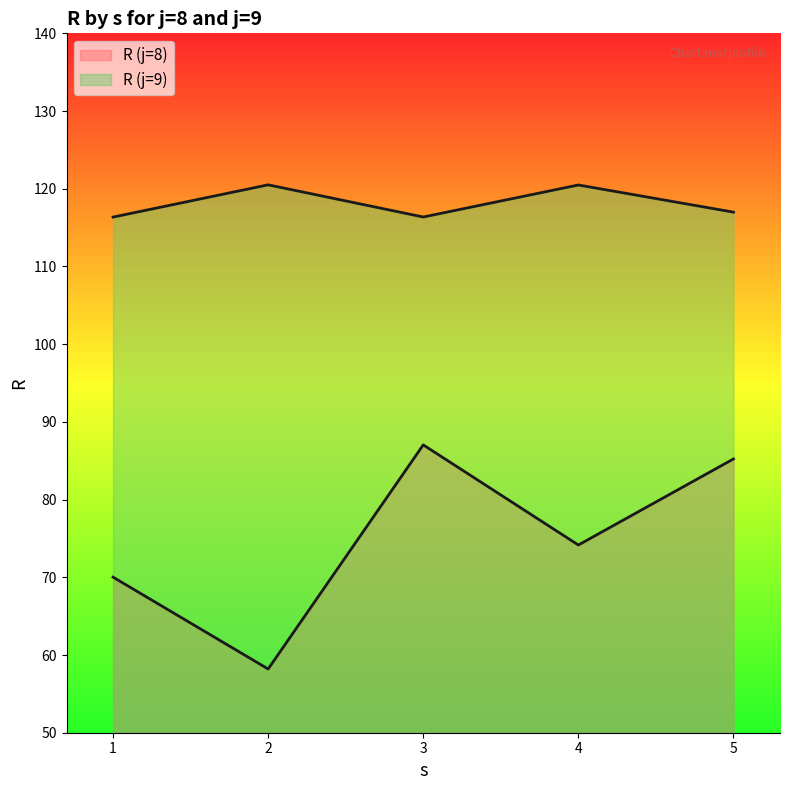

Rank the series at 5 from highest to lowest value.

R (j=9), R (j=8)